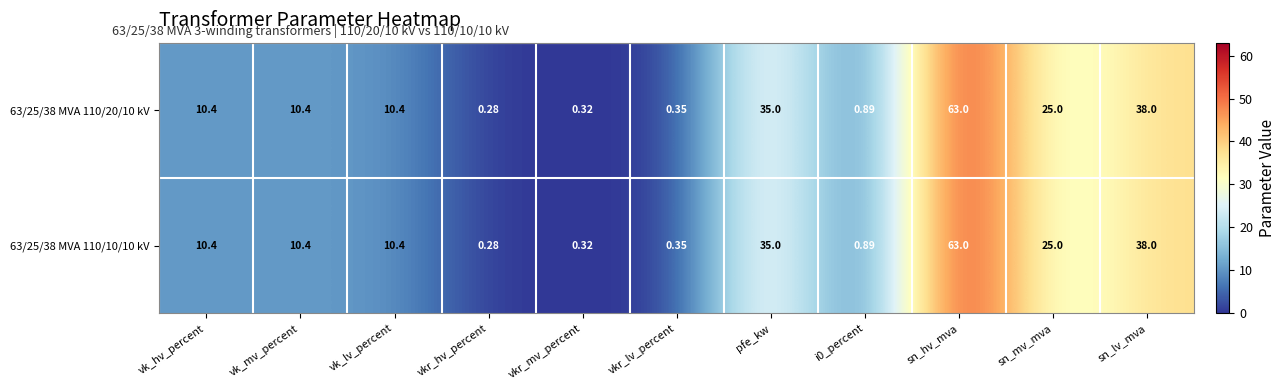

Where is 63/25/38 MVA 110/10/10 kV nearest to the value 31?

pfe_kw